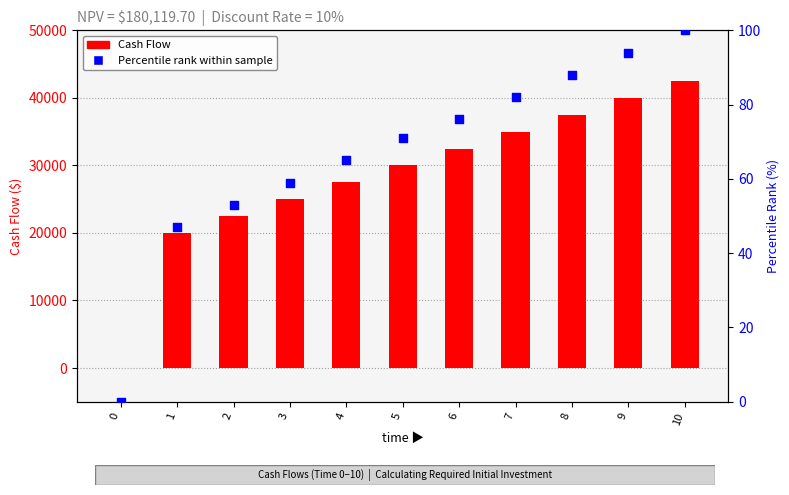

What is the total value across all series at 3?

25059